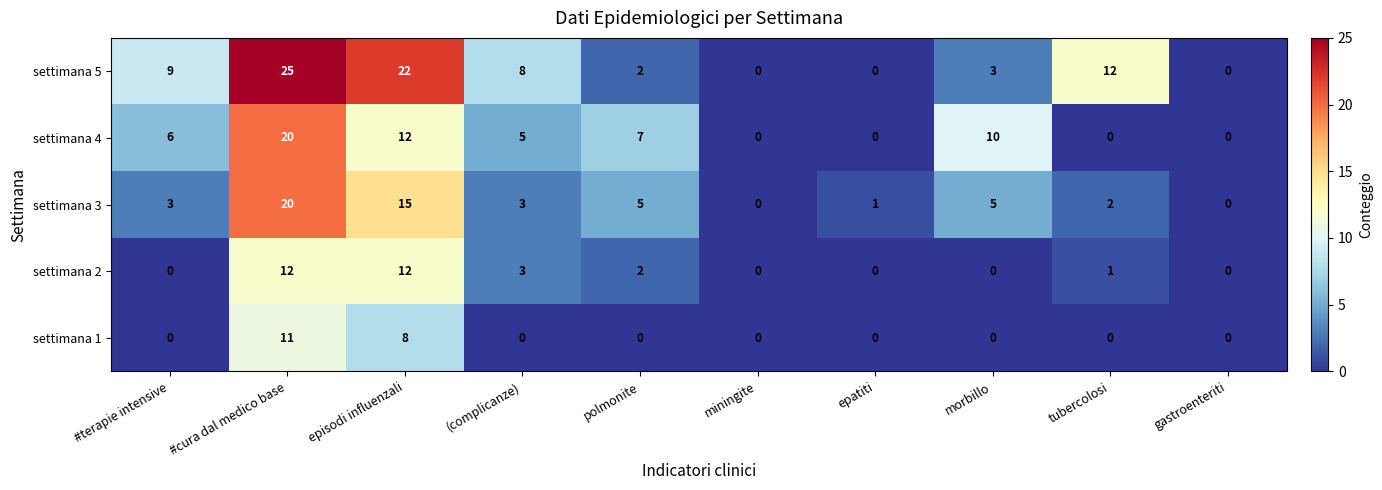

True or false: settimana 1 has a value of 7 at miningite.

False